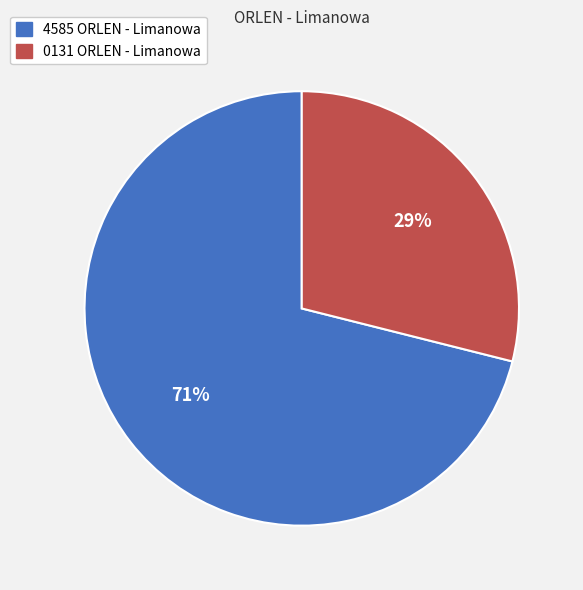

Count the number of slices in the pie.

2